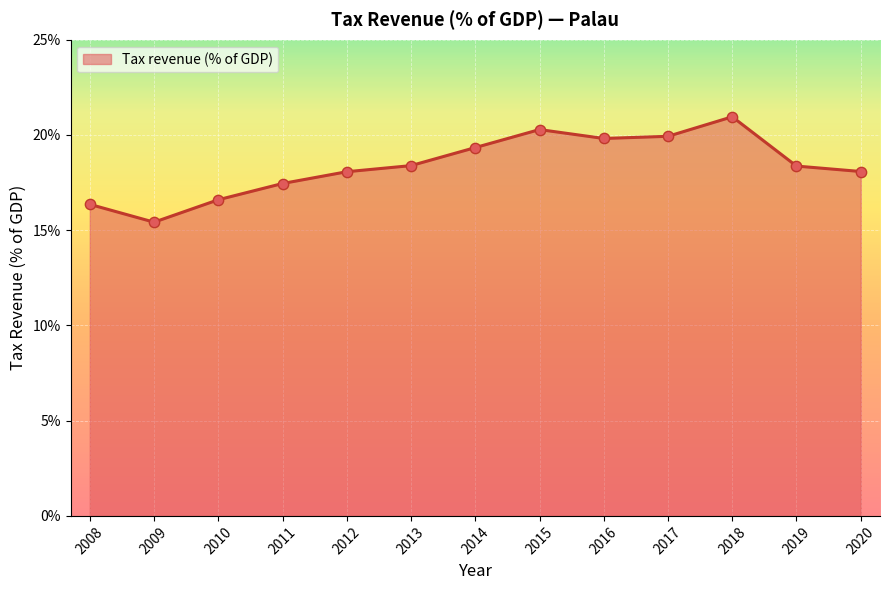

Between 2010 and 2014, which is larger?

2014